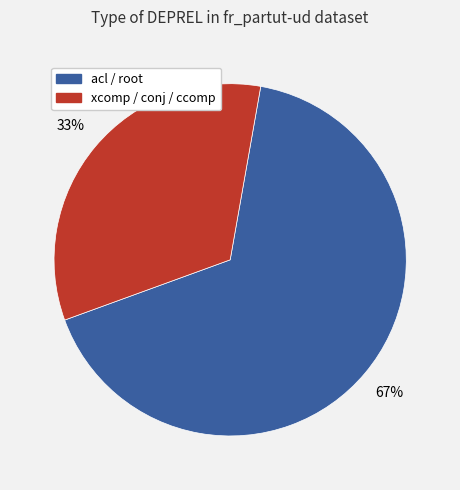

Which has a higher value, acl / root or xcomp / conj / ccomp?

acl / root